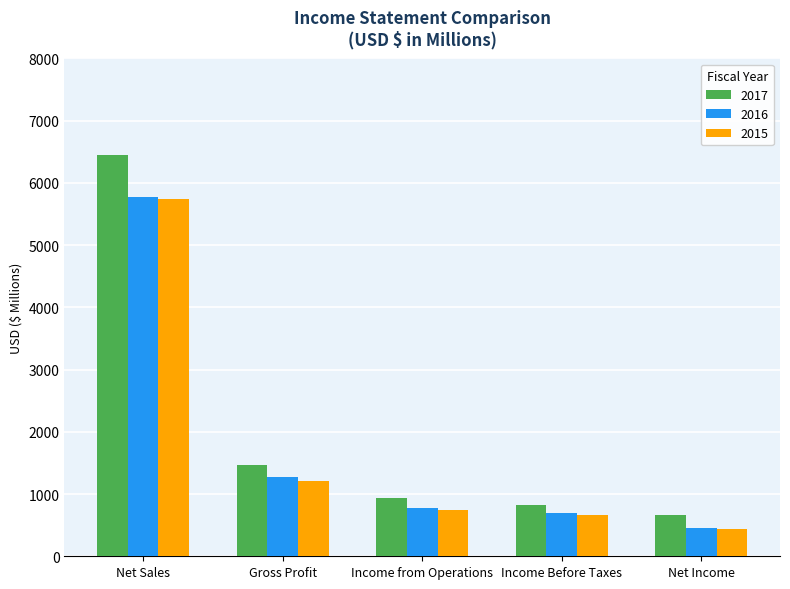

True or false: 2017 has a value of 352.3 at Income from Operations.

False